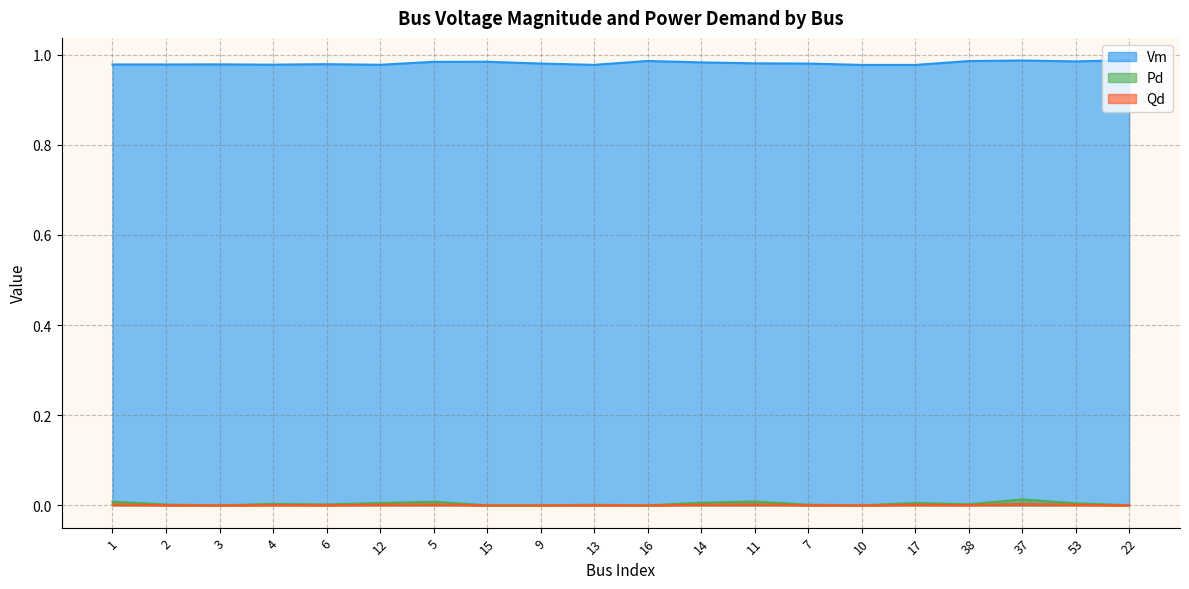

Reading right to left, list all the values displayed in this chart.

Vm: 22=1.0	53=1.0	37=1.0	38=1.0	17=1.0	10=1.0	7=1.0	11=1.0	14=1.0	16=1.0	13=1.0	9=1.0	15=1.0	5=1.0	12=1.0	6=1.0	4=1.0	3=1.0	2=1.0	1=1.0
Pd: 22=0.0	53=0.0	37=0.0	38=0.0	17=0.0	10=0.0	7=0.0	11=0.0	14=0.0	16=0.0	13=0.0	9=0.0	15=0.0	5=0.0	12=0.0	6=0.0	4=0.0	3=0.0	2=0.0	1=0.0
Qd: 22=0.0	53=0.0	37=0.0	38=0.0	17=0.0	10=0.0	7=0.0	11=0.0	14=0.0	16=0.0	13=0.0	9=0.0	15=0.0	5=0.0	12=0.0	6=0.0	4=0.0	3=0.0	2=0.0	1=0.0